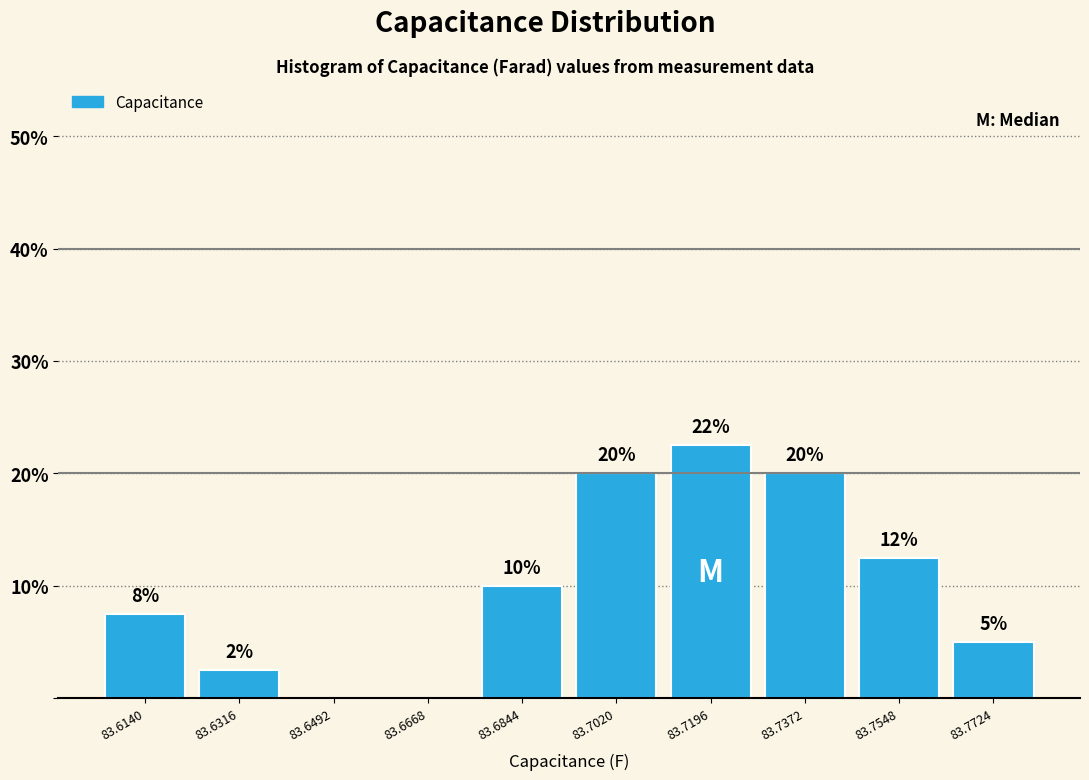

What is the greatest value displayed?

22.5